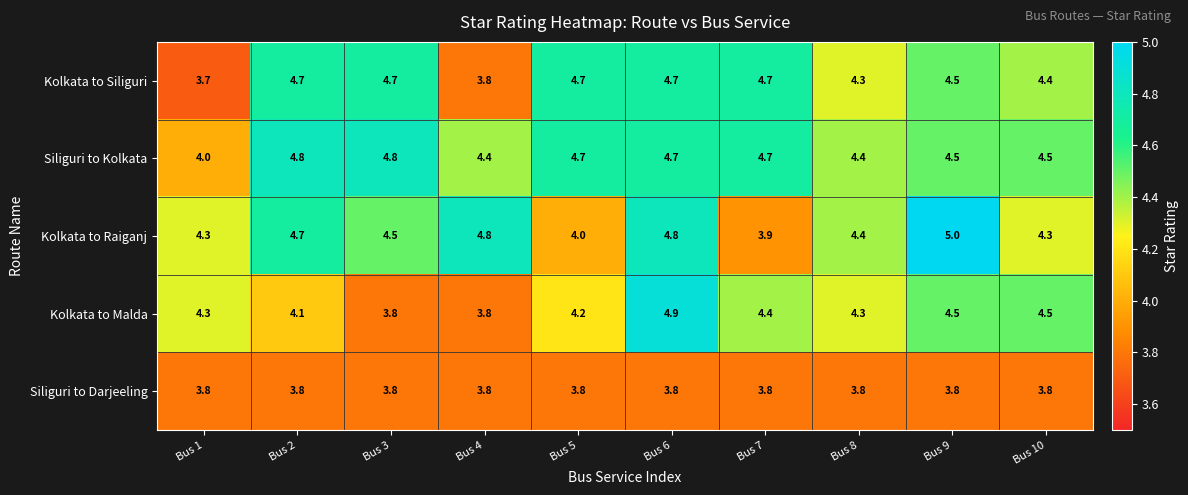

What is the difference between the second highest and second lowest values in the Siliguri to Kolkata series?

0.4